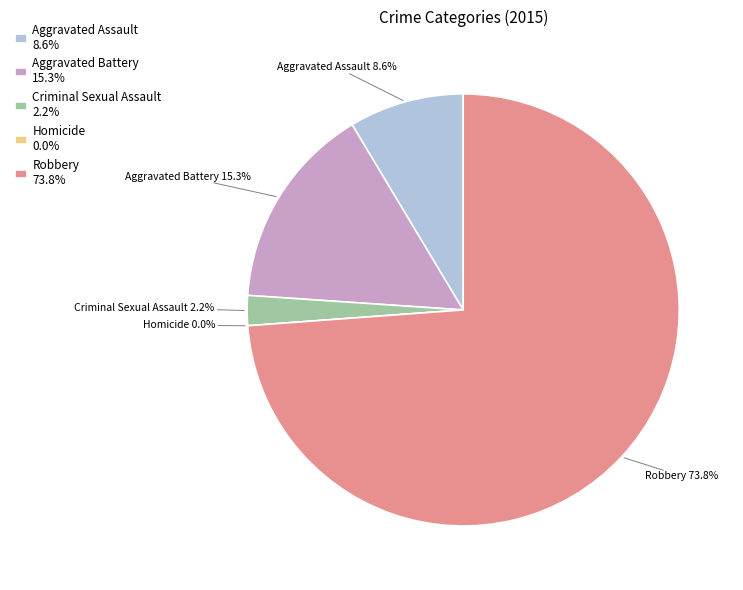

To the nearest percent, what is the average slice percentage?

20%